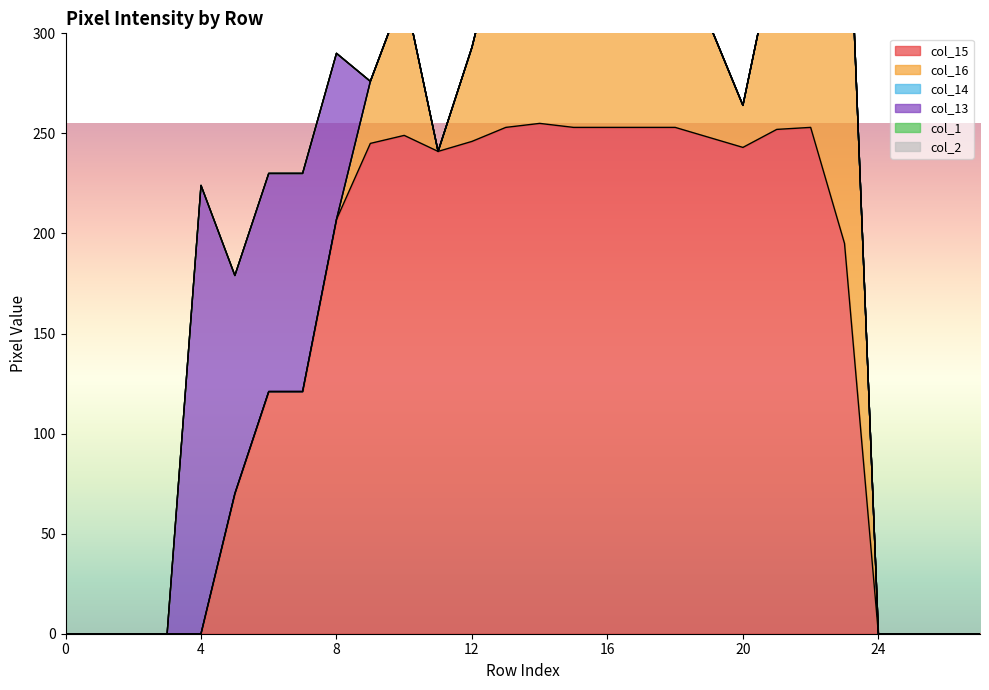

How many series are shown in this chart?

6